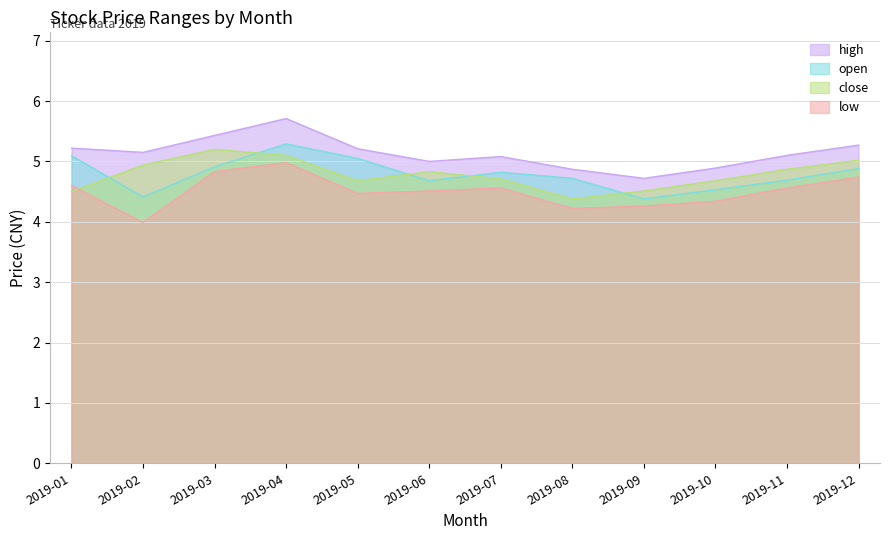

What is the difference between the close values at 1 and 6?

0.4